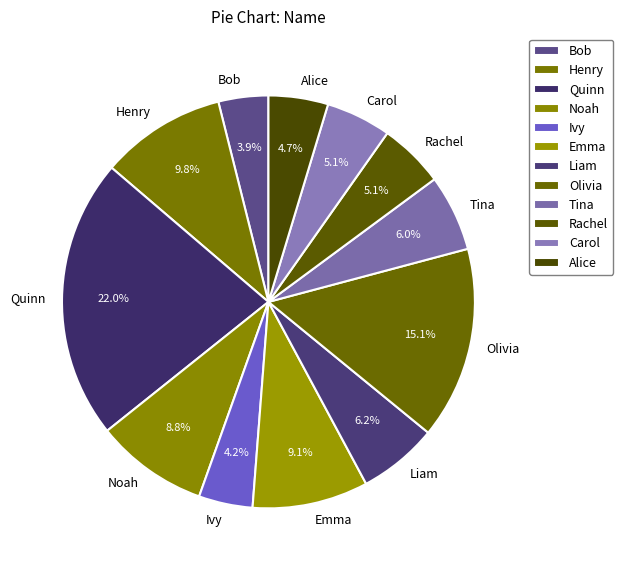

Which category has the biggest portion of the pie?

Quinn